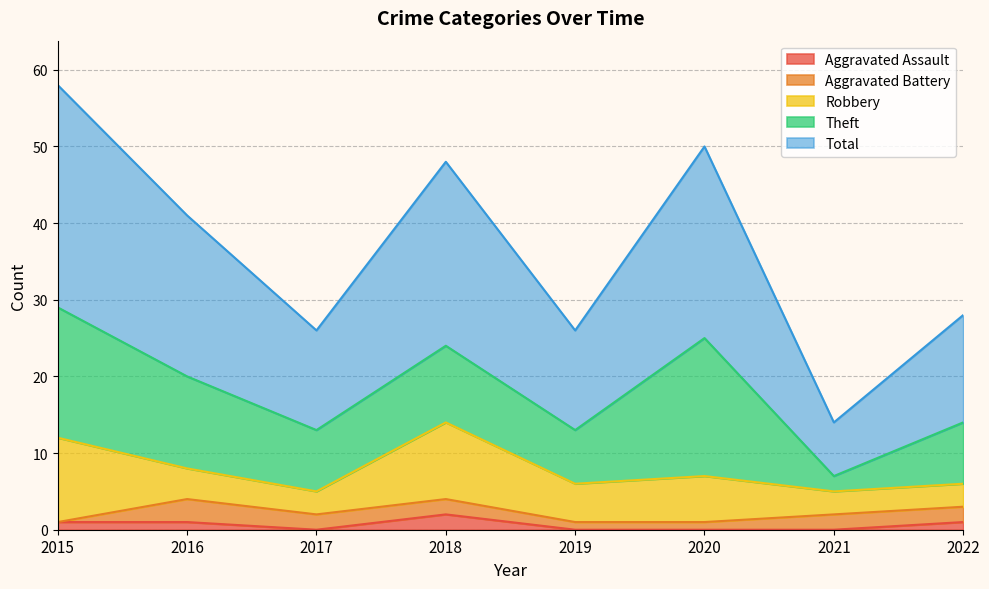

At how many categories does at least one series exceed 0?

8